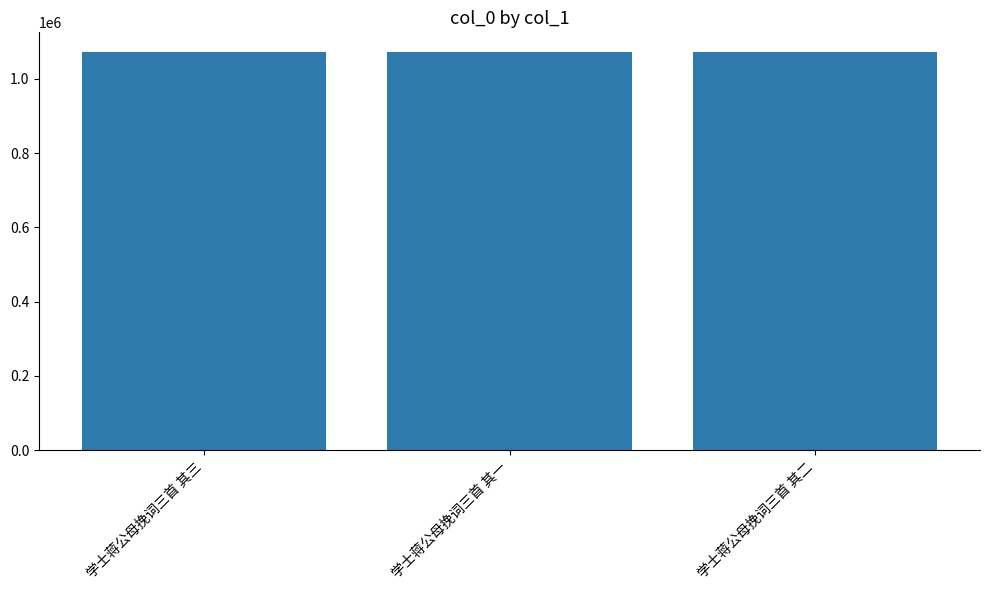

Where does the data first go above 1071610?

学士蒋公母挽词三首 其三